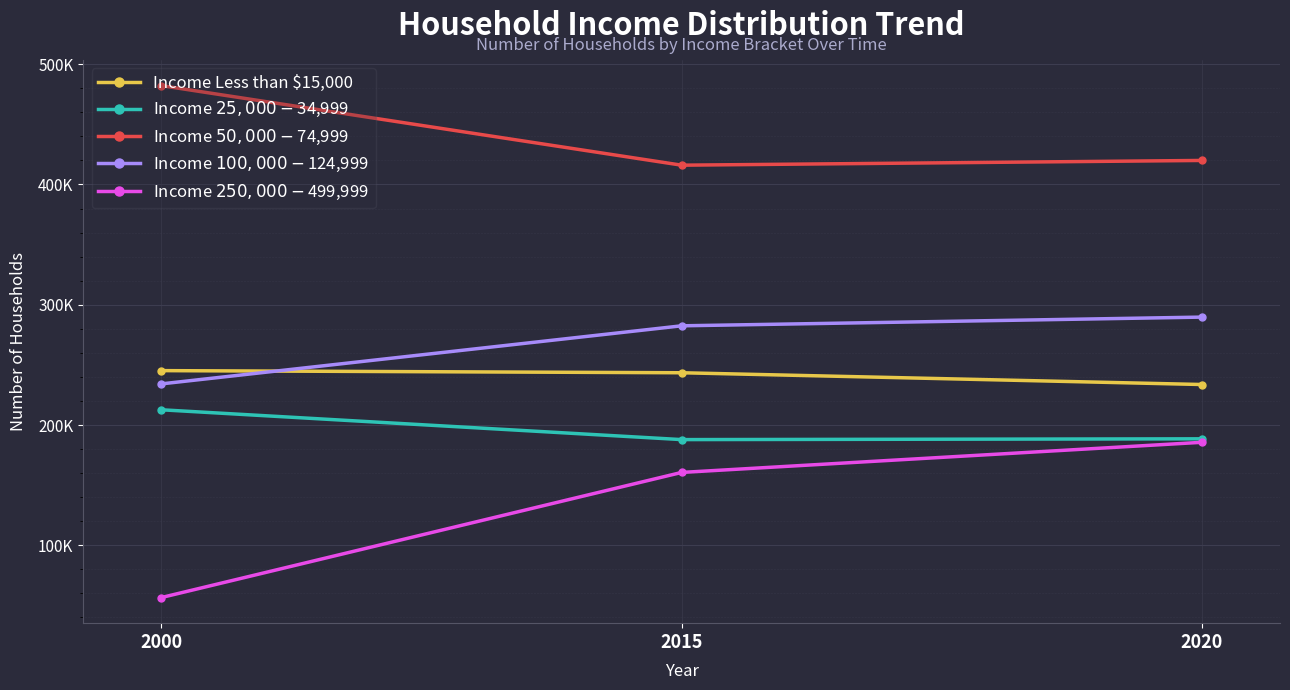

What are all the series names shown in the legend?

Income Less than $15,000, Income $25,000 - $34,999, Income $50,000 - $74,999, Income $100,000 - $124,999, Income $250,000 - $499,999